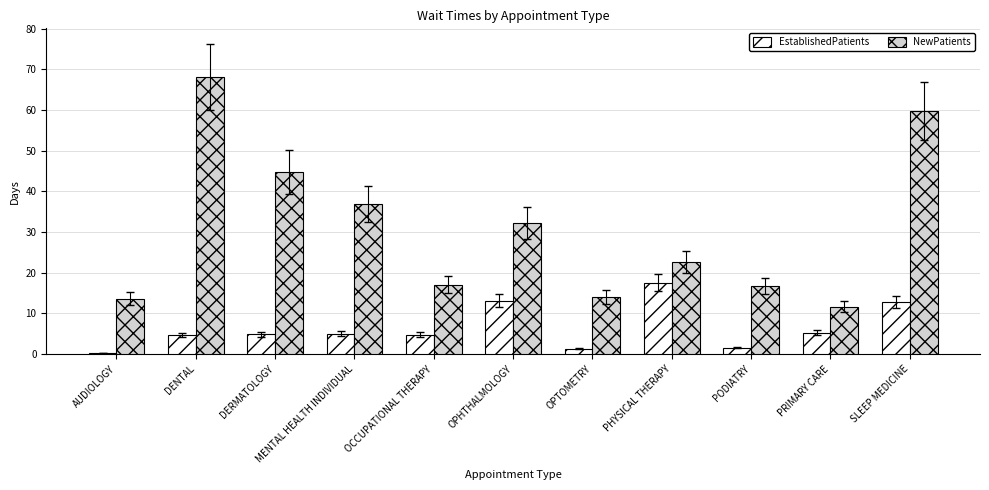

What is the sum of all NewPatients values?

337.7